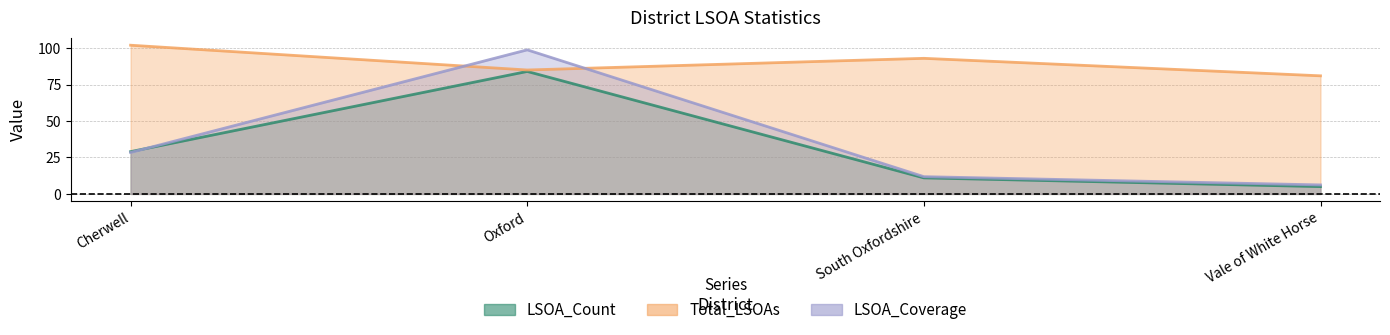

At which category does the chart reach its minimum across all series?

Vale of White Horse